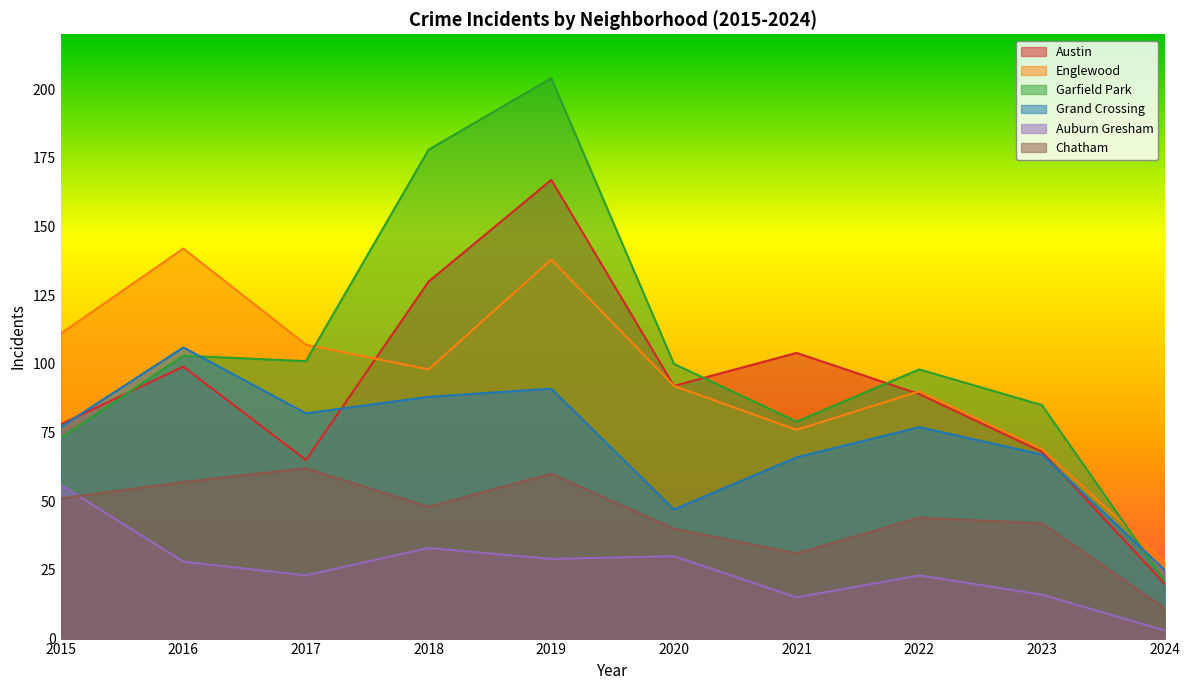

What is the difference between the maximum and second lowest values in the Chatham series?

31